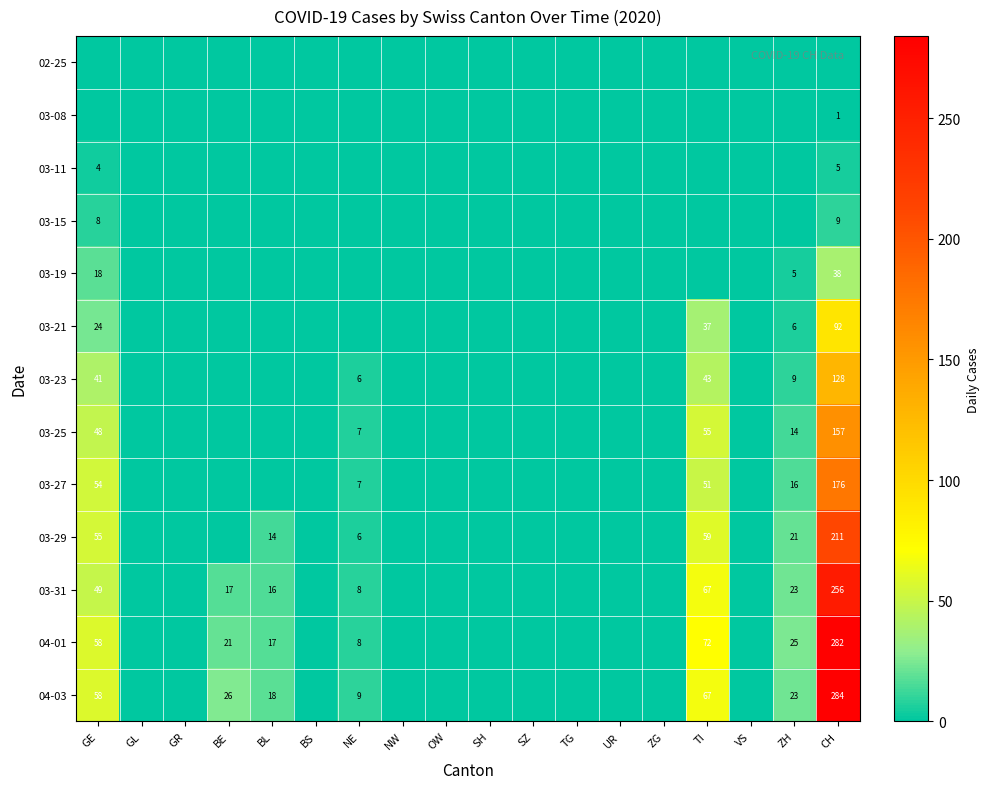

What is the difference between the 04-03 values at ZH and BL?

5